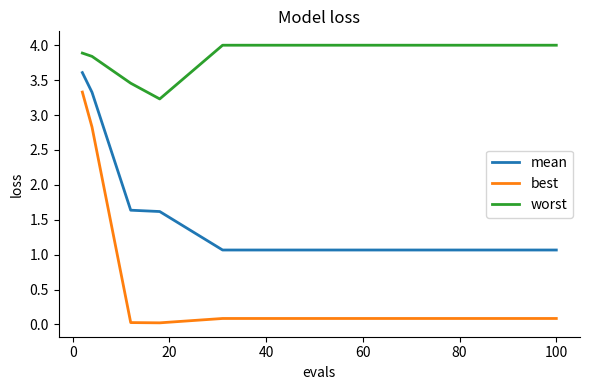

Which series has the largest range (max minus min)?

best